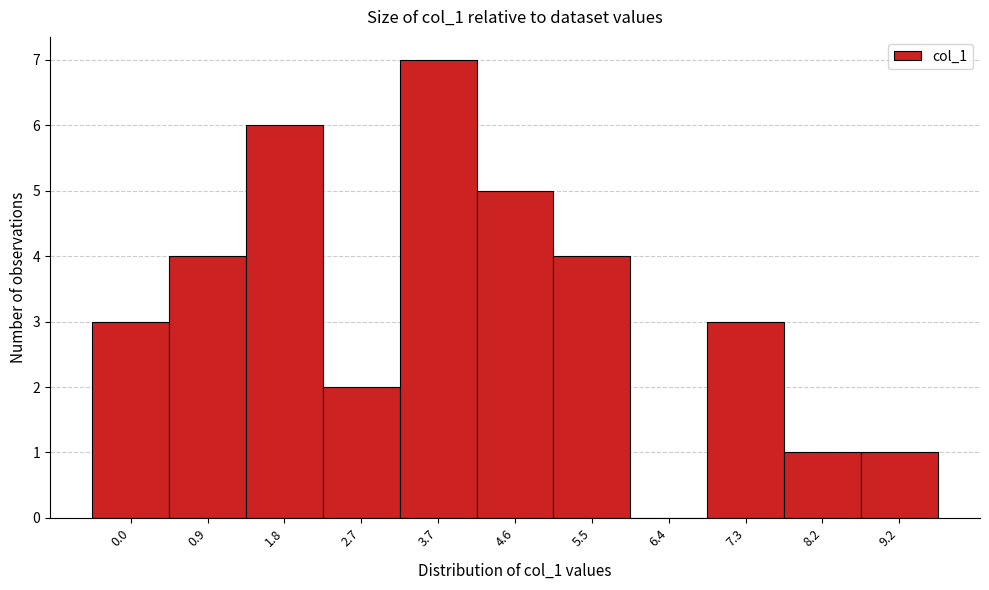

Reading right to left, transcribe all the data shown in this chart.

9.2=1	8.2=1	7.3=3	6.4=0	5.5=4	4.6=5	3.7=7	2.7=2	1.8=6	0.9=4	0.0=3